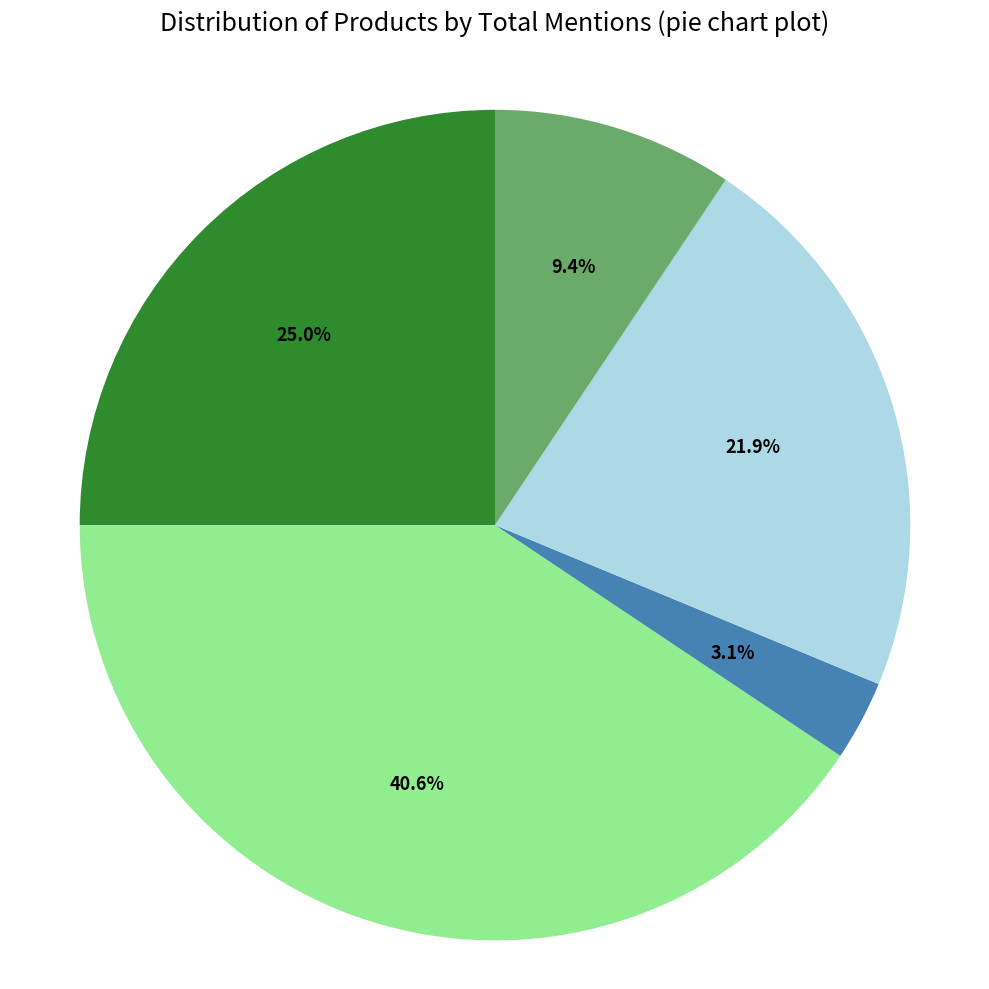

How many slices are in this pie chart?

5